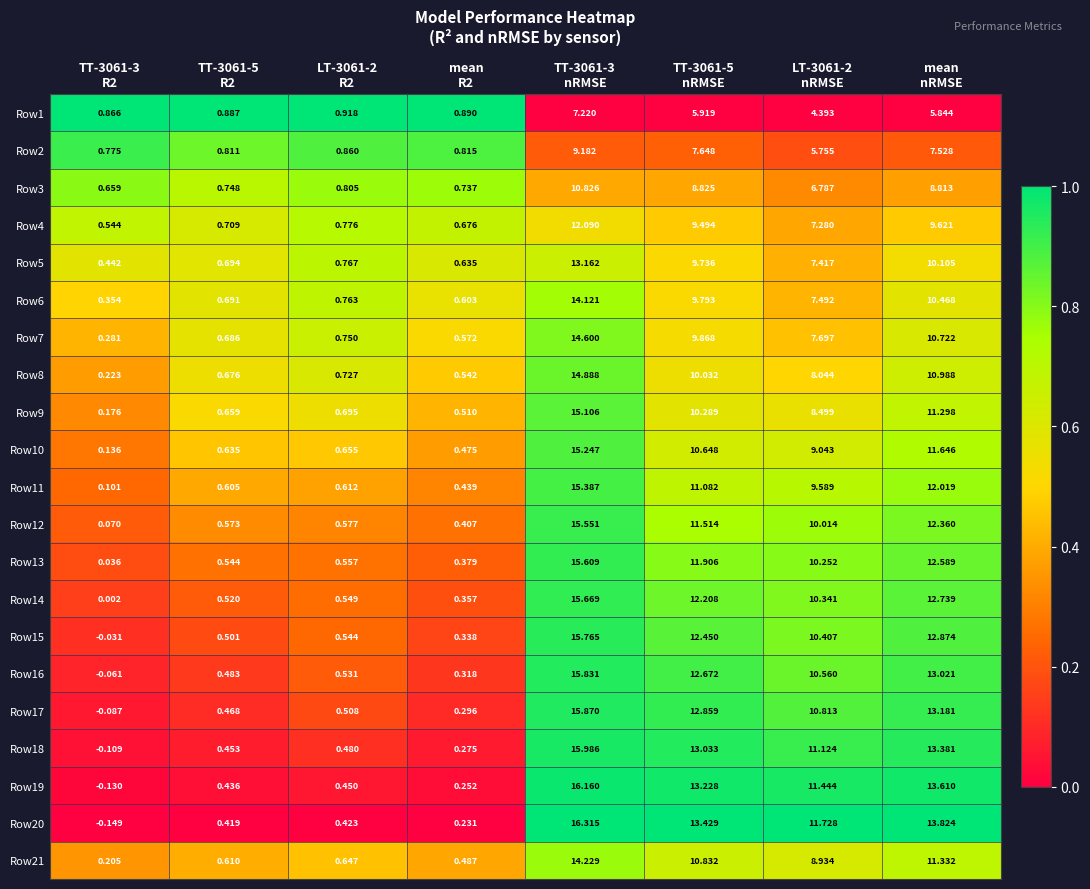

Which series has the largest range (max minus min)?

Row20